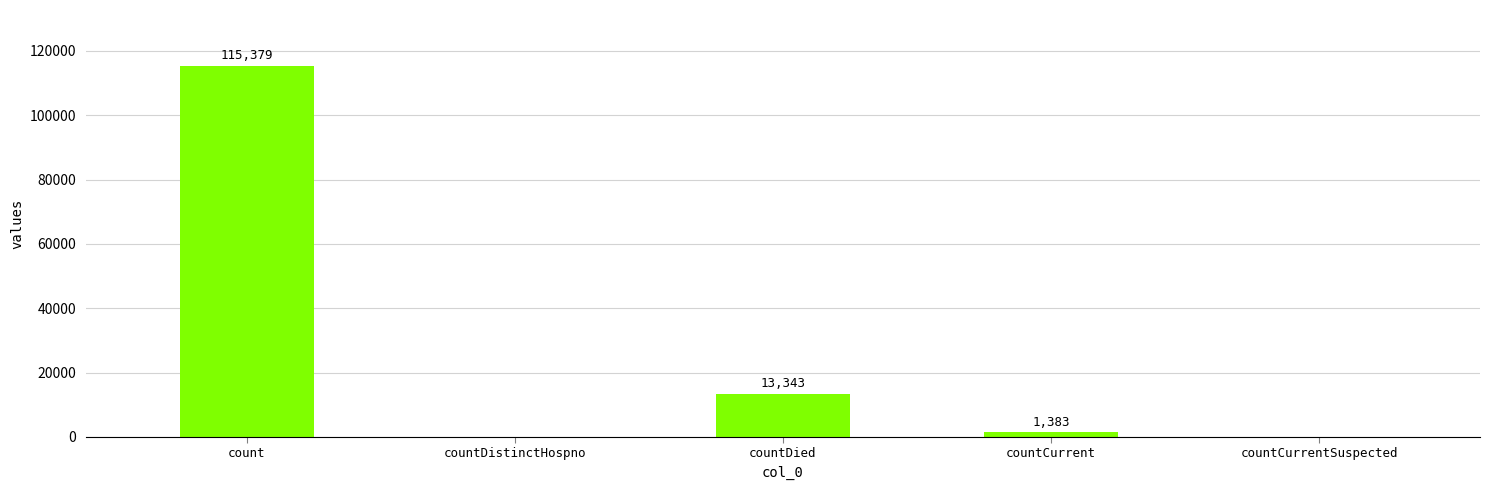

The value at countDied is 13343. True or false?

True